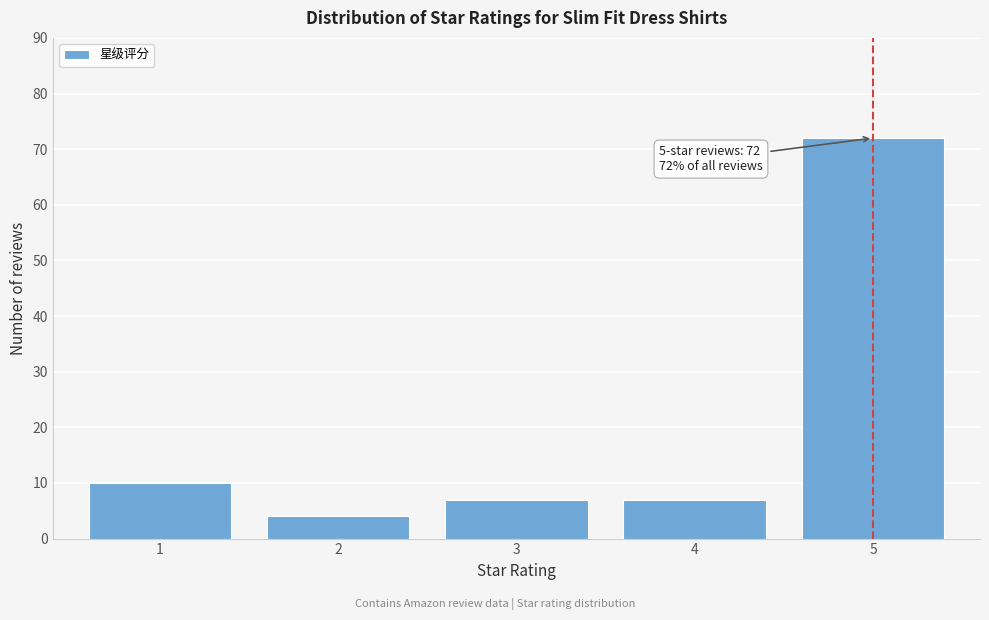

Reading left to right, list all the values displayed in this chart.

1=10	2=4	3=7	4=7	5=72